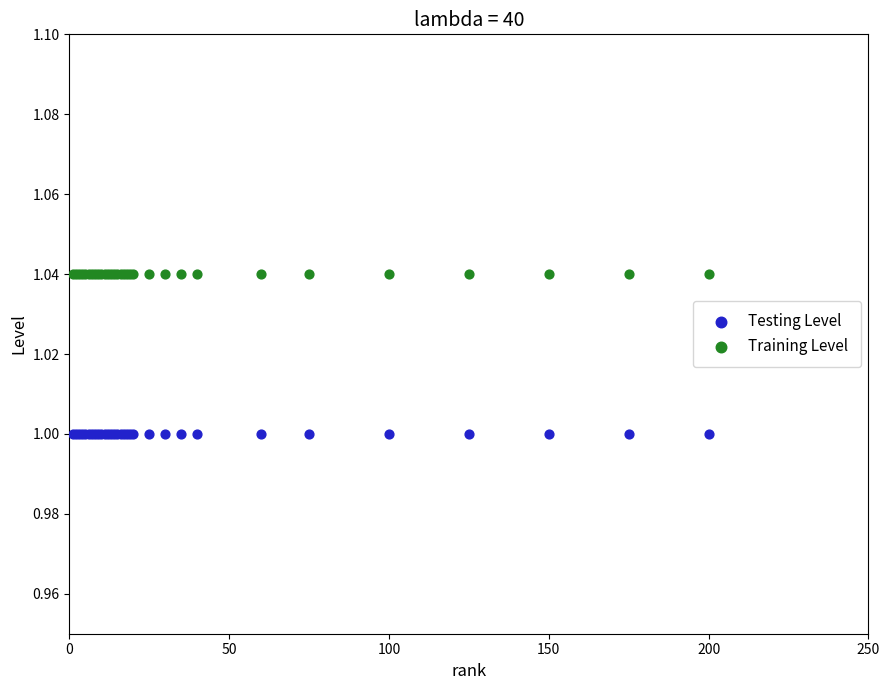

What are all the series names shown in the legend?

Testing Level, Training Level